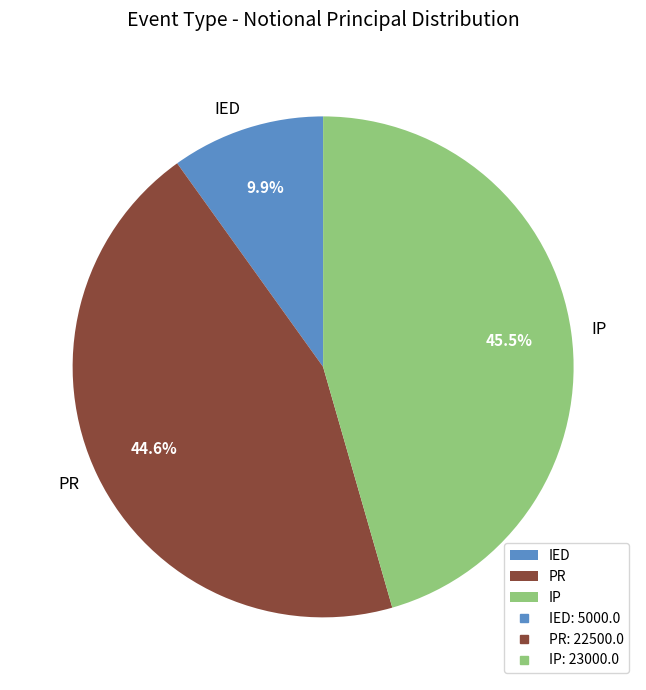

What percentage do IED and PR together represent?

54.5%